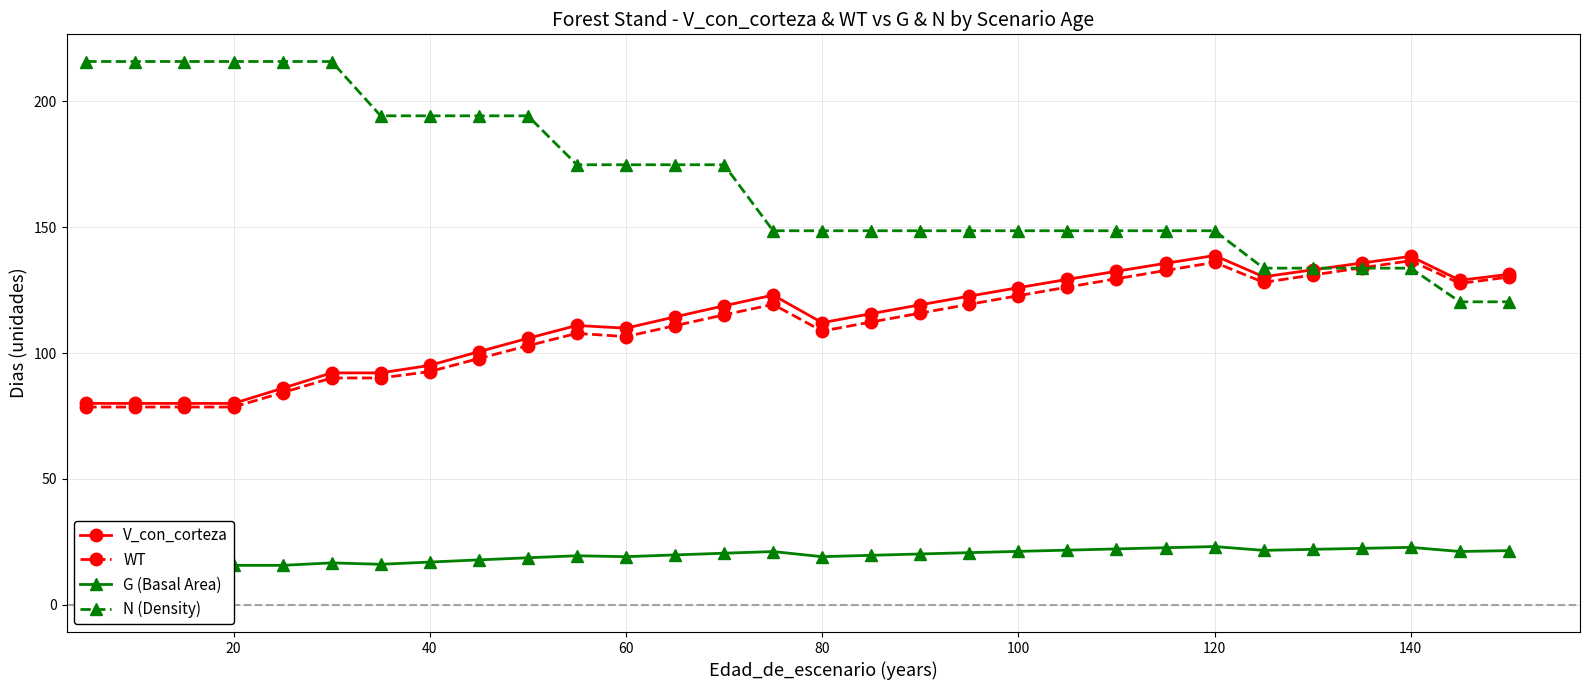

True or false: N (Density) has a value of 194.2 at 40.

True